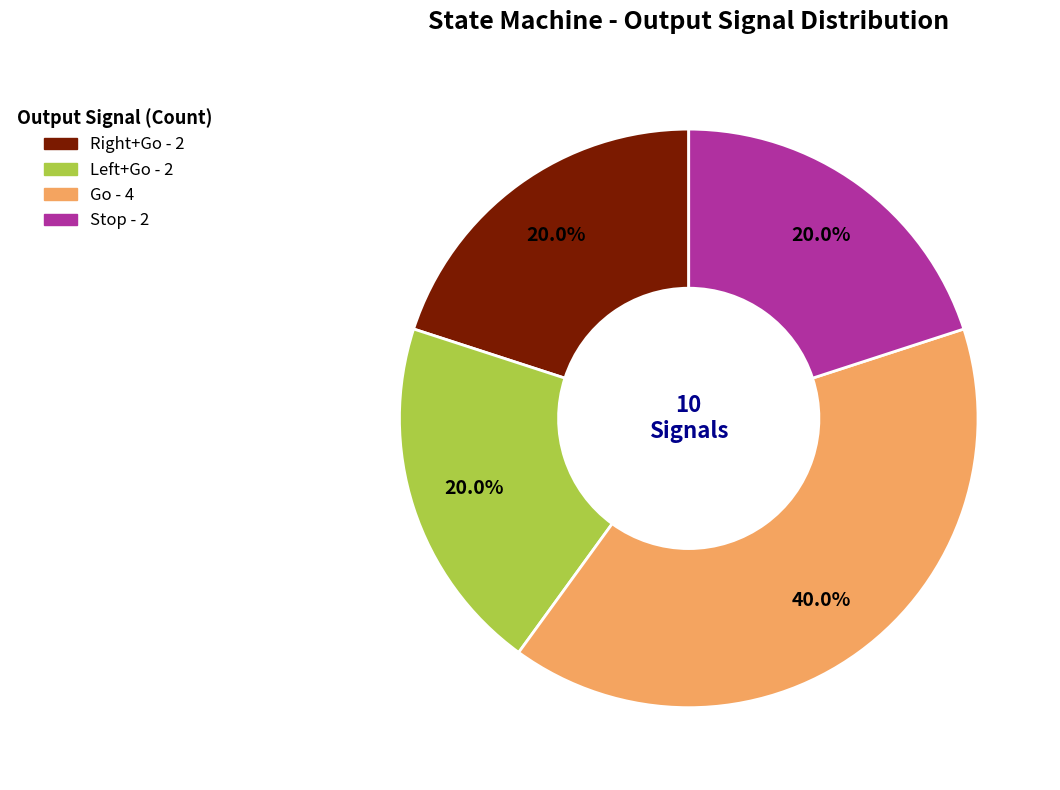

Count the number of slices in the pie.

4